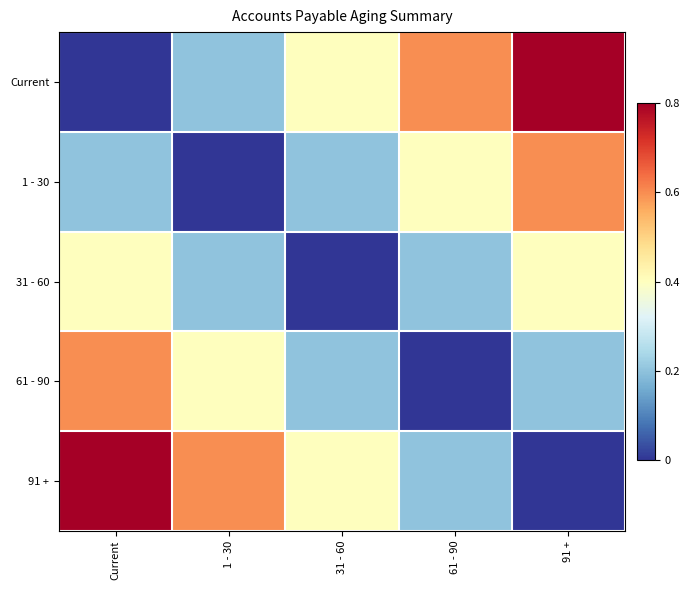

What is the total value across all series at 91 +?

2.0